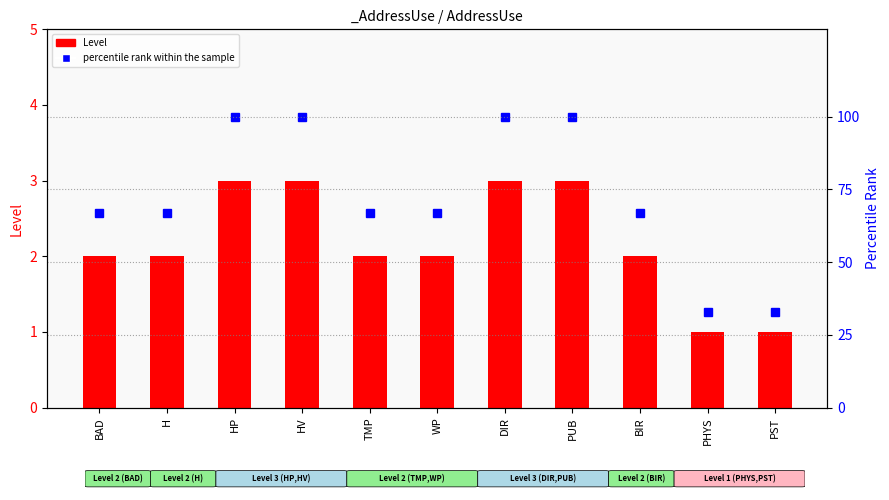

What is the difference between the percentile rank within the sample values at PST and BAD?

34